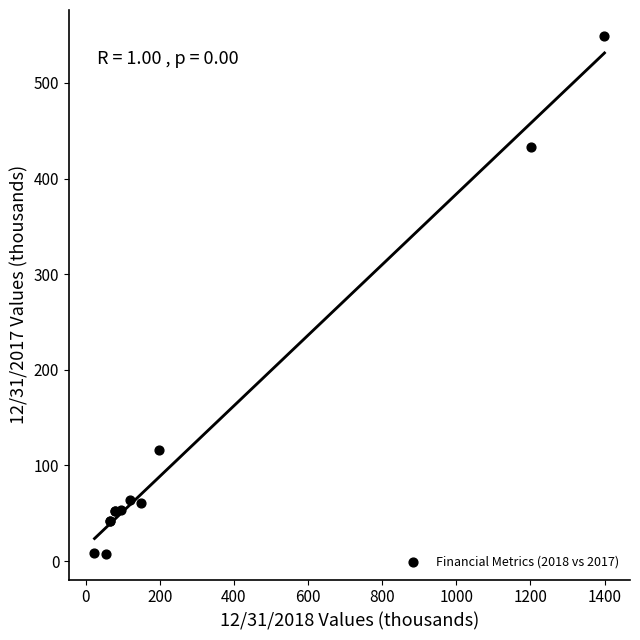

What Y value in the scatter plot is closest to 278?

433.0